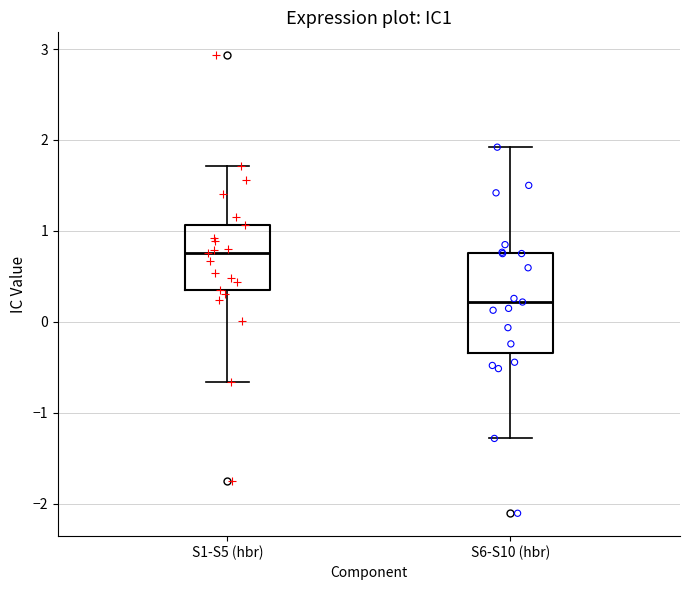

Which box is the tallest, from its lower edge to its upper edge?

S6-S10 (hbr)